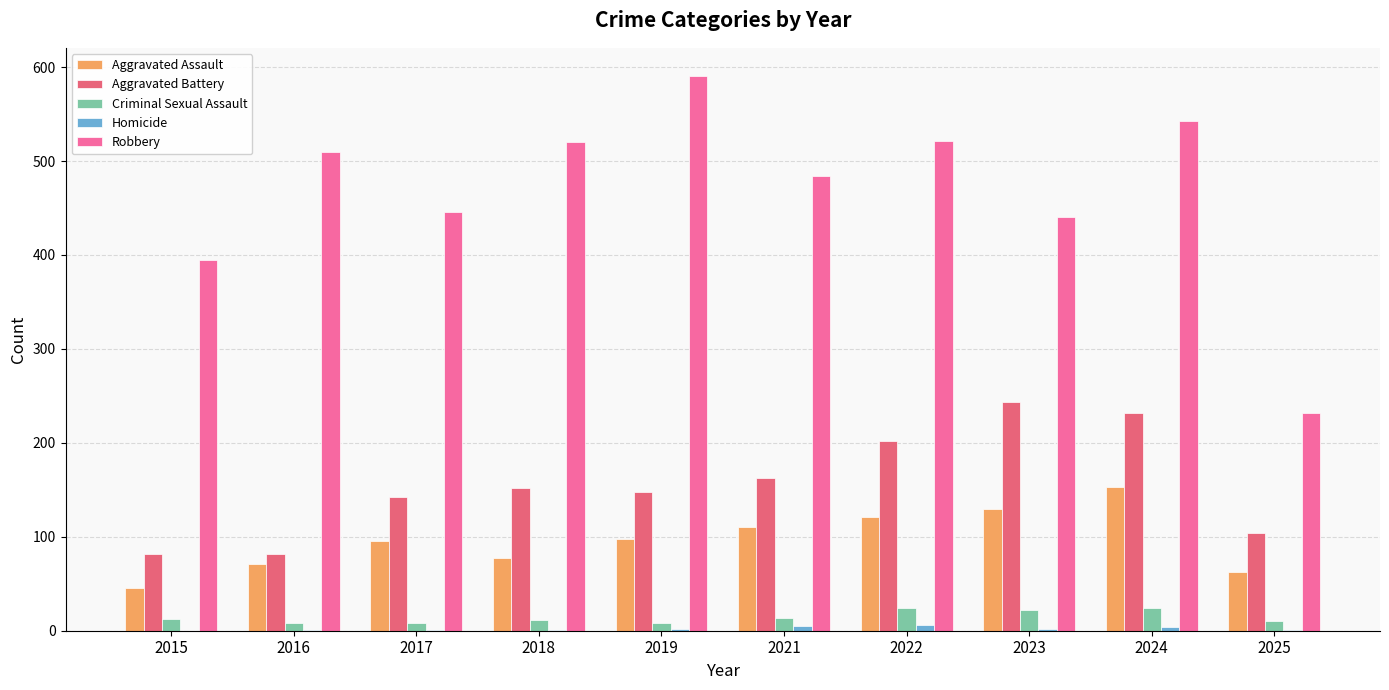

What is the sum of all Criminal Sexual Assault values?

141